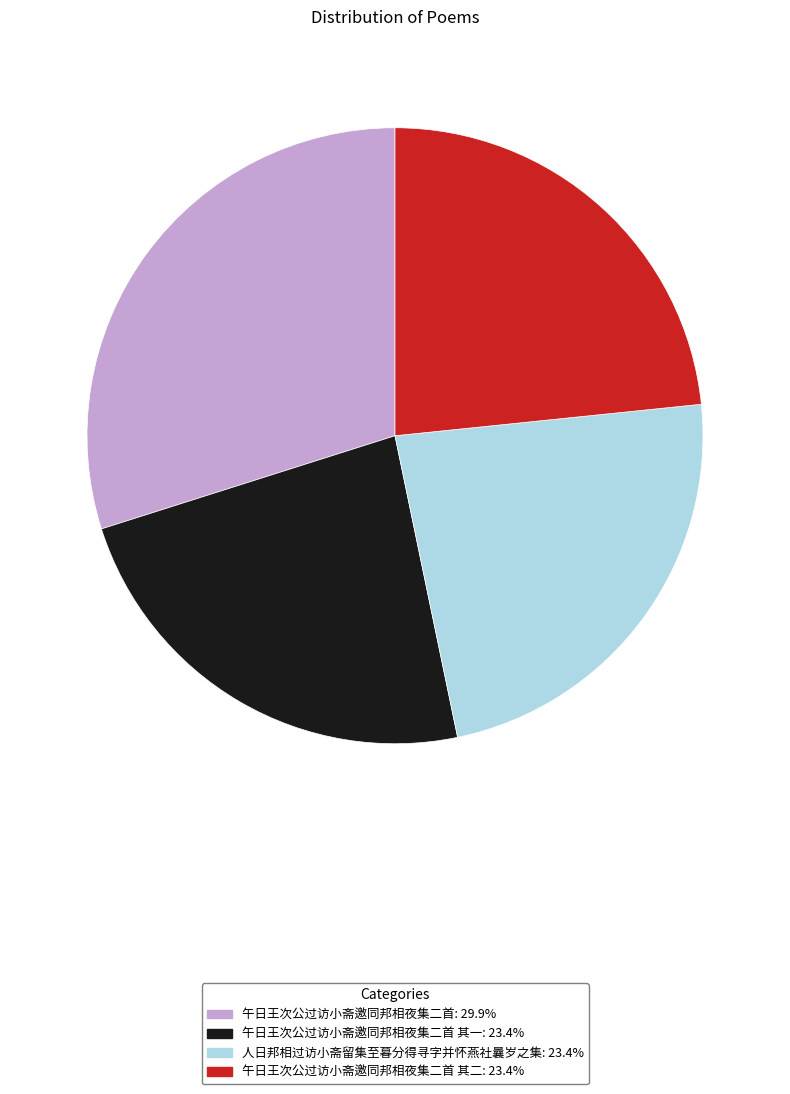

Is there any slice that represents more than half of the pie?

No